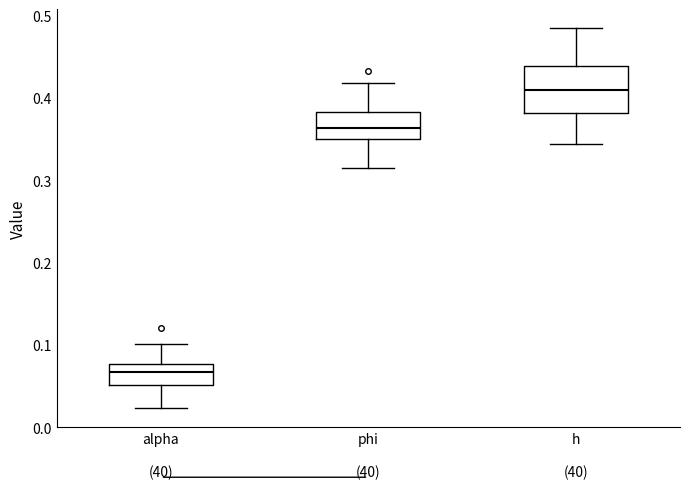

Which box's median line is the highest?

h (40)